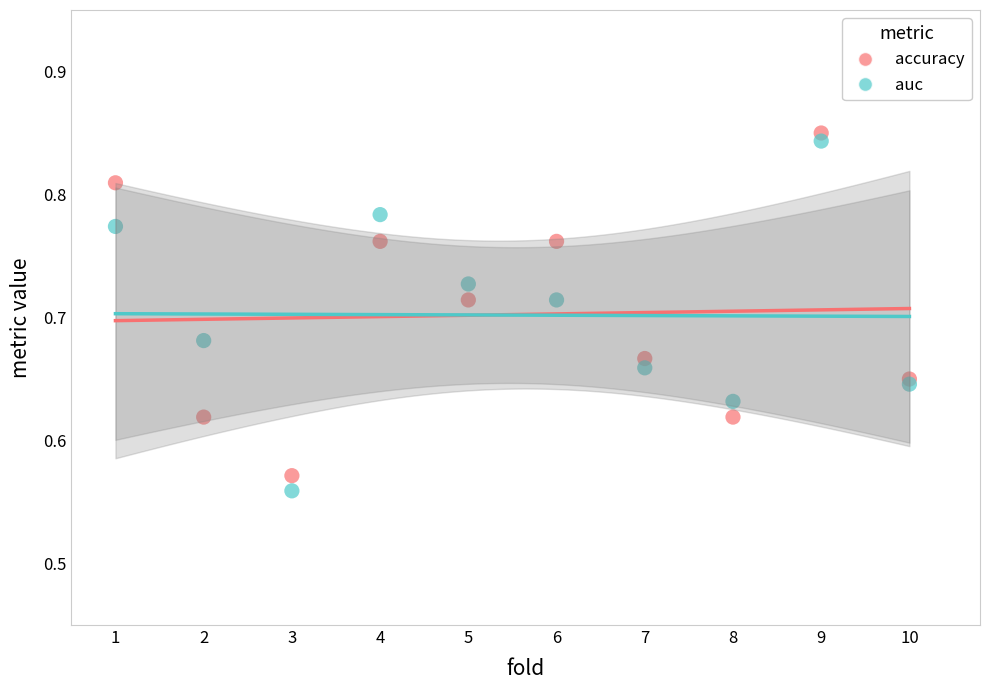

What are all the series names shown in the legend?

accuracy, auc